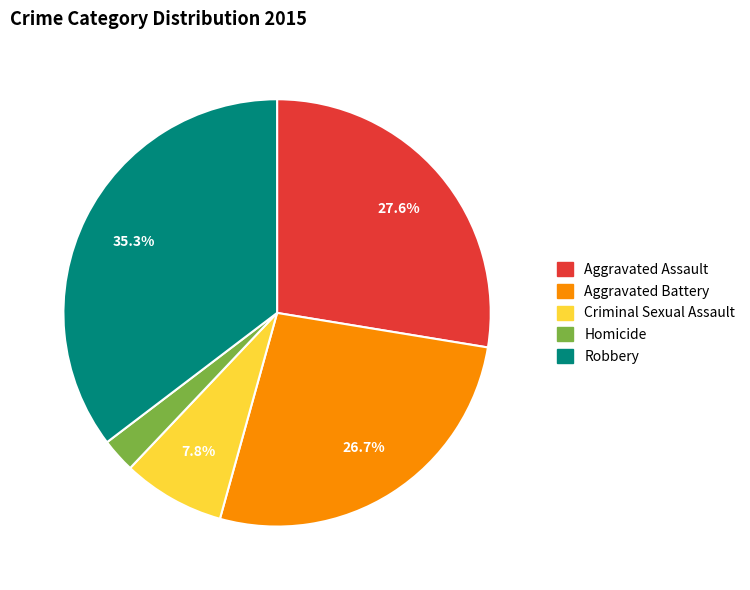

How many slices are in this pie chart?

5